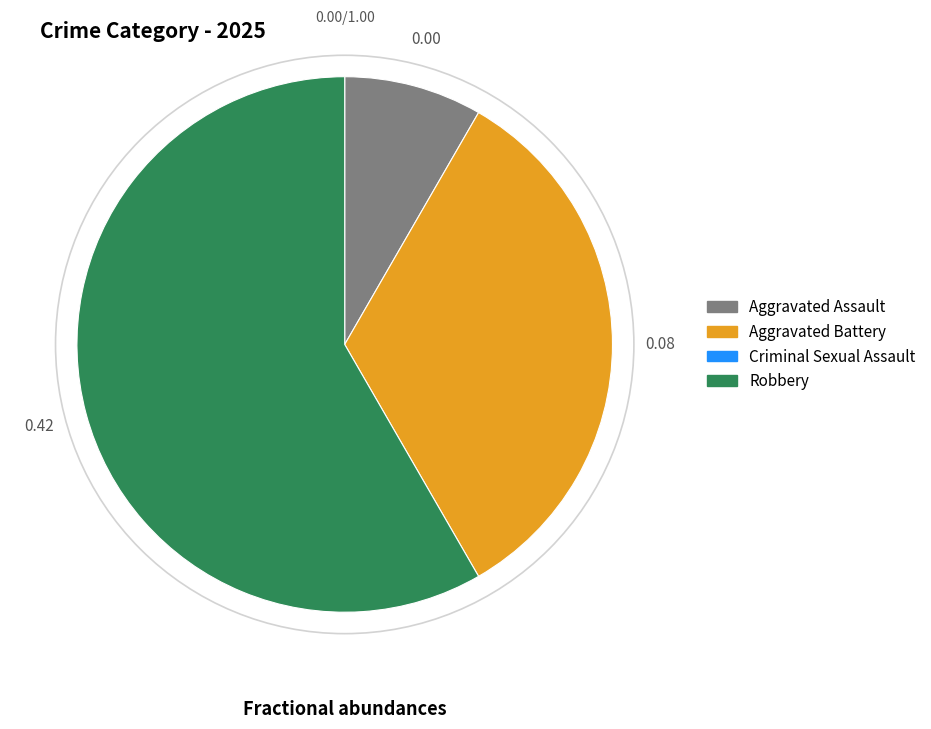

How many segments does this pie chart have?

3